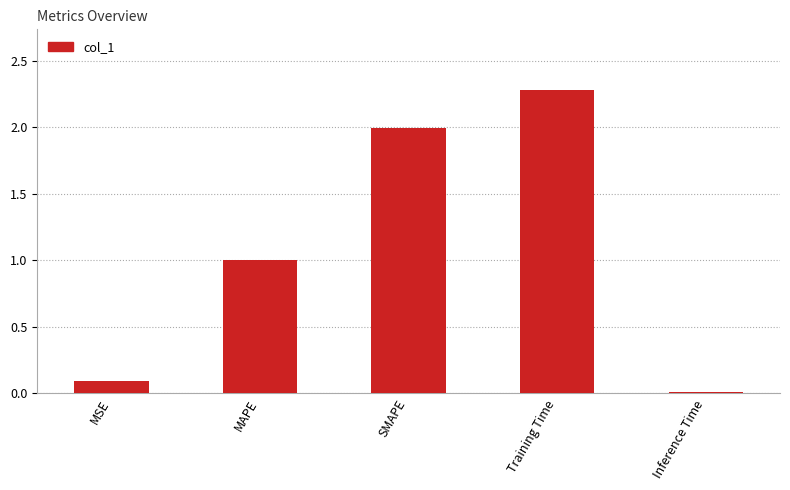

Rank the categories by value from highest to lowest.

Training Time, SMAPE, MAPE, MSE, Inference Time